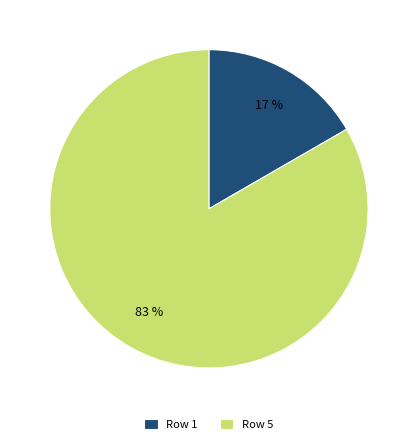

What is the smallest slice in the pie chart?

Row 1